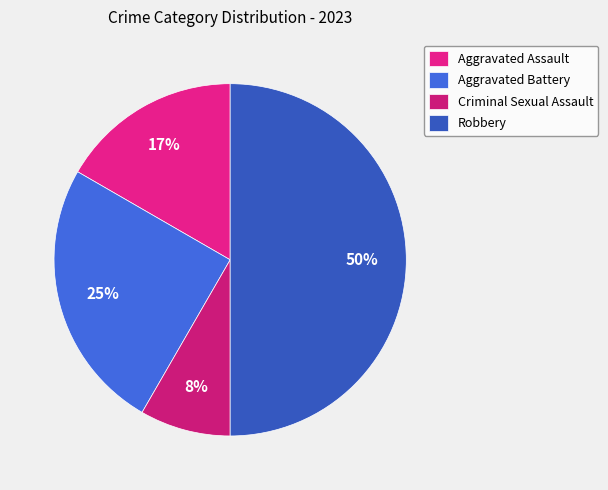

How many slices are in this pie chart?

4